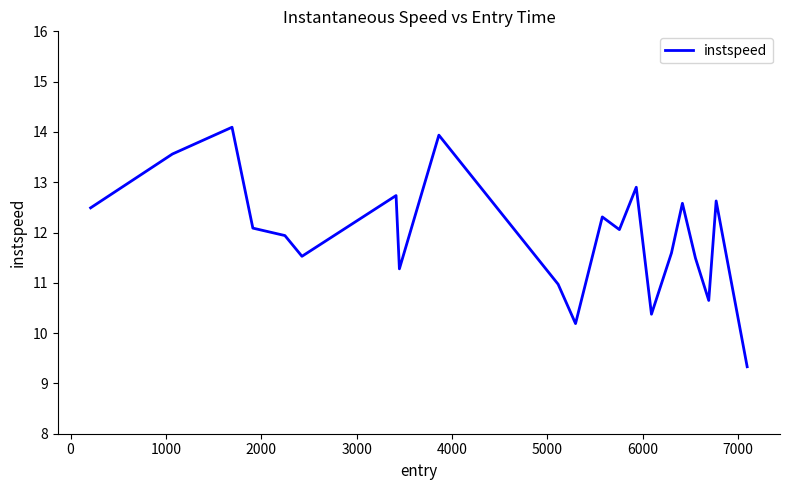

What is the minimum value shown in the chart?

9.3